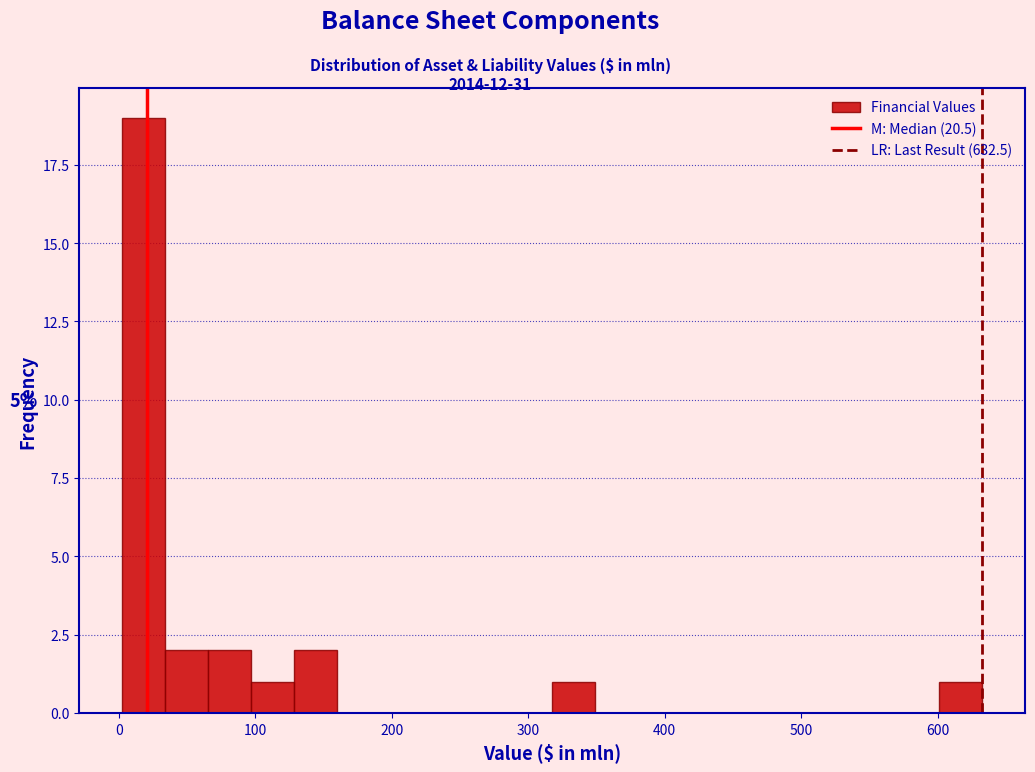

Read against the x-axis, roughly where is the centre of the tallest bar?

20